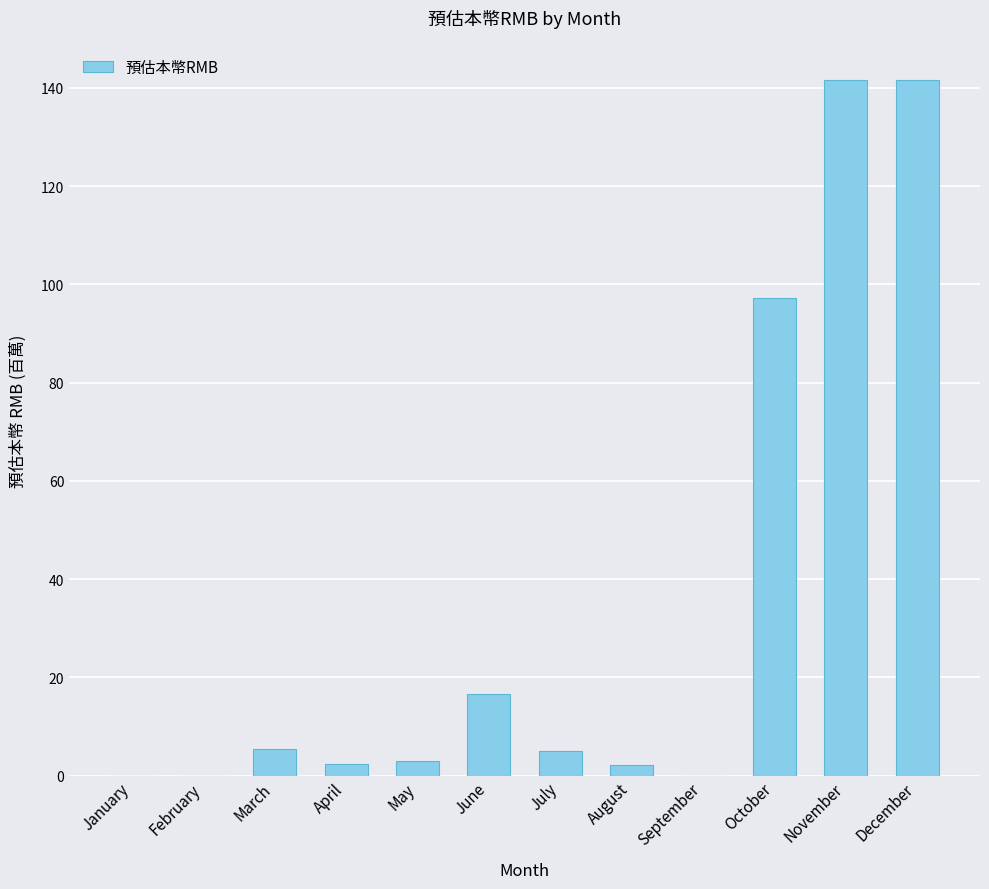

How many data points does each series have?

12